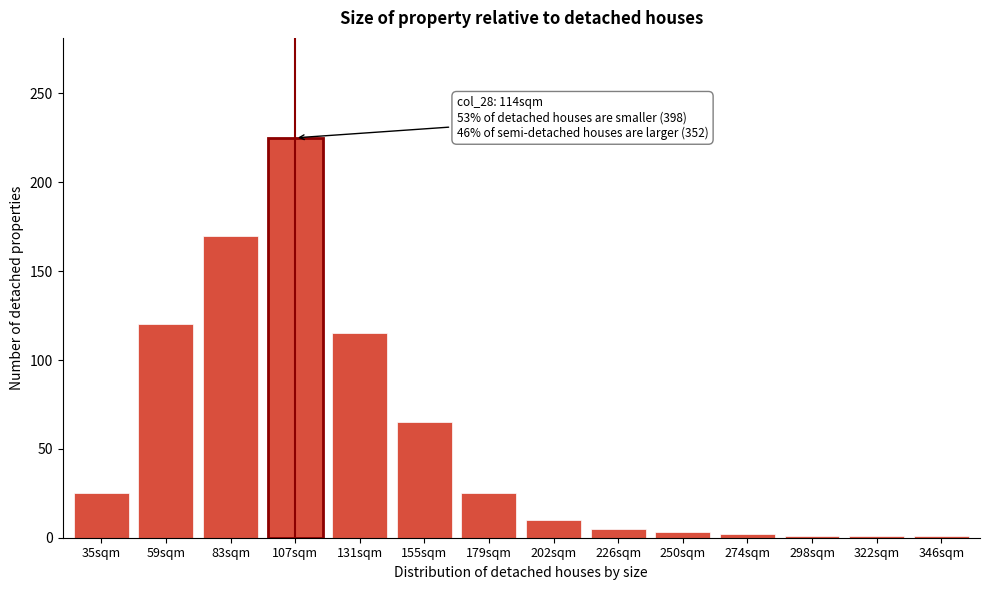

What position from the right is 131sqm?

10